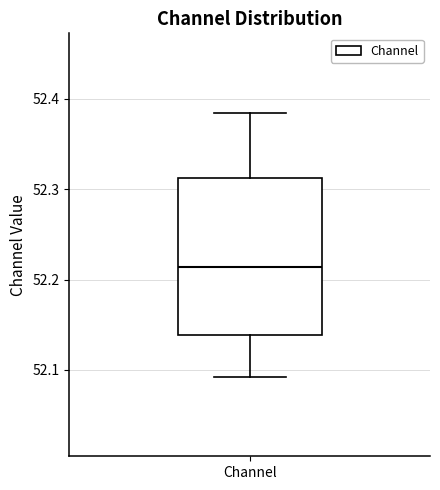

Transcribe this box plot: give where the median line is, the range the box spans, and where the two whiskers end, as read against the y-axis. The values are not printed on the chart, so give them approximately, as read against the axis.

median 52.21, box 52.14 to 52.31, whiskers 52.09 to 52.38